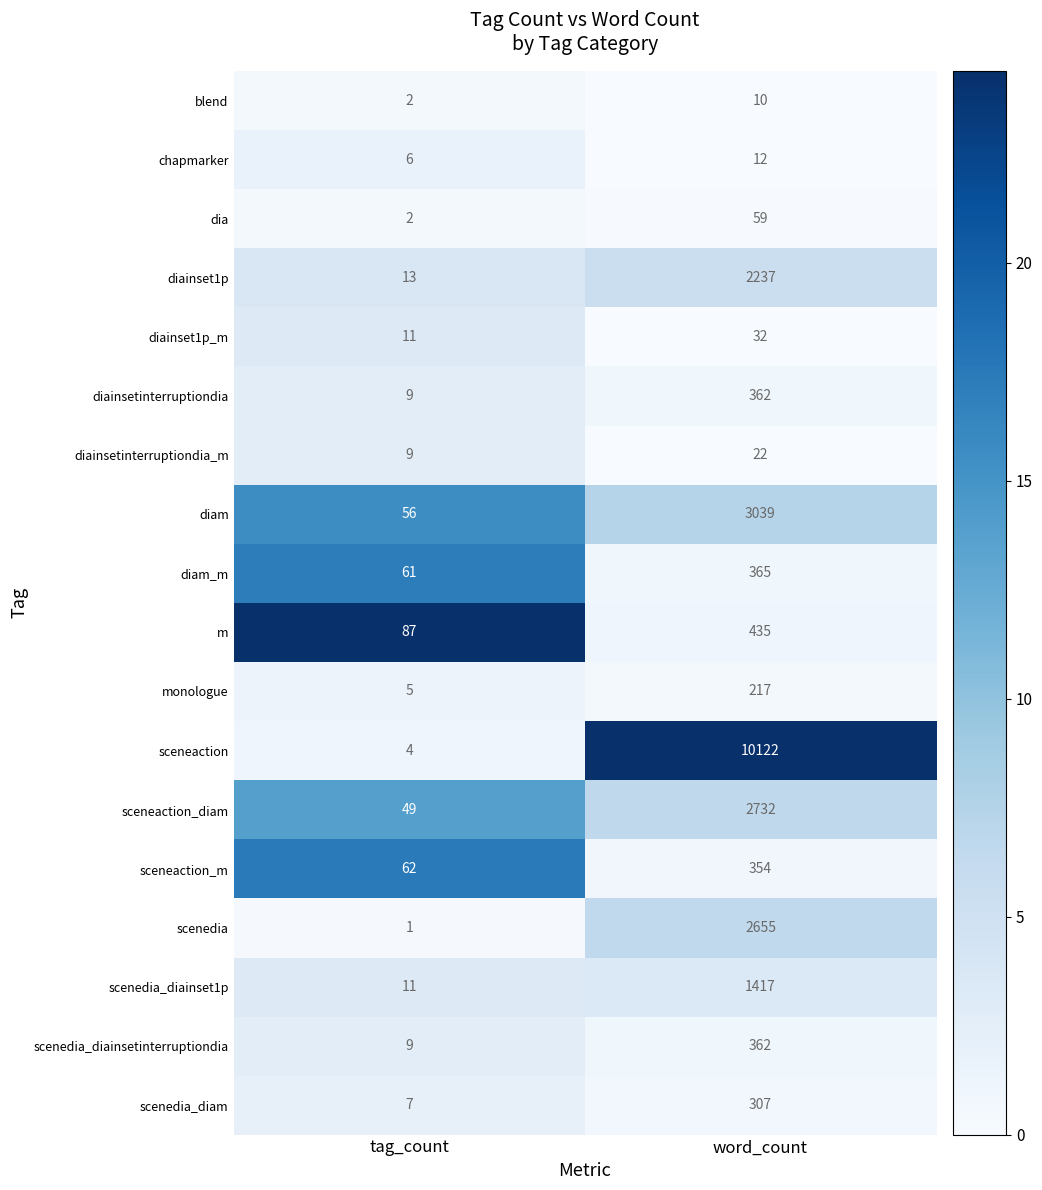

What value does the diainsetinterruptiondia_m series have at word_count, to the nearest 10?

20